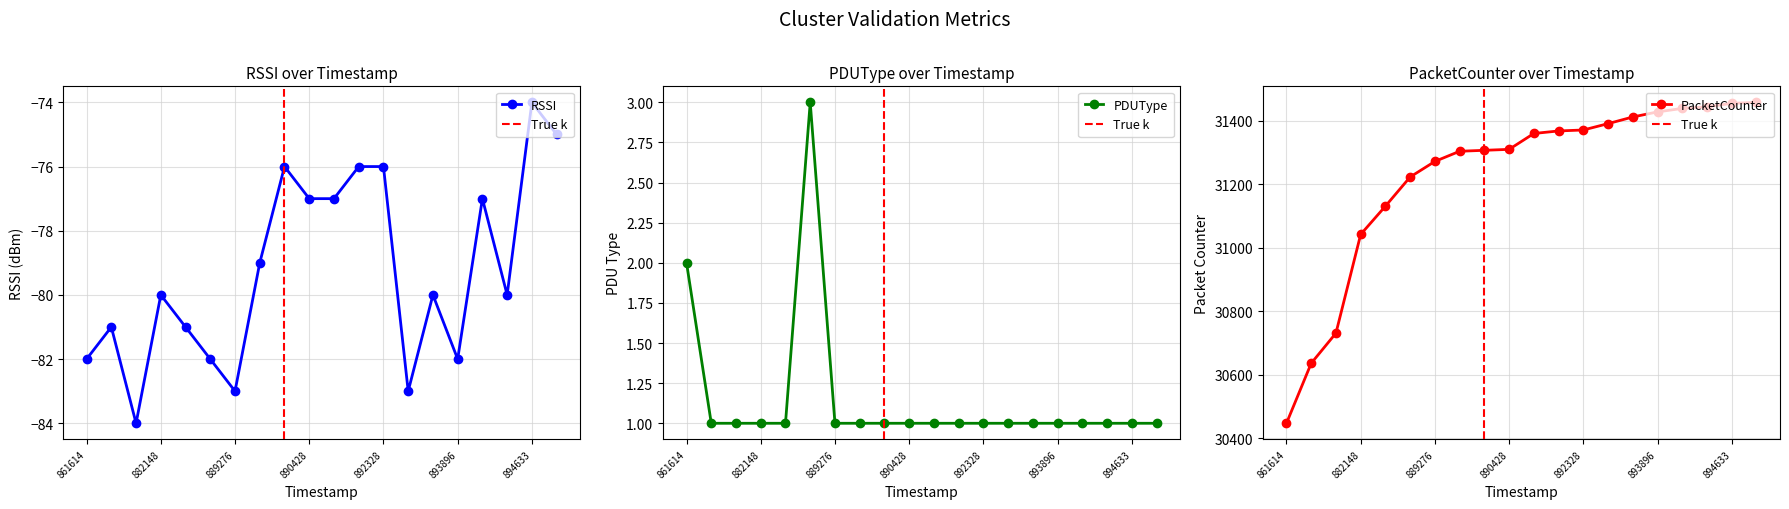

The value of PDUType at 894317733 is 1. True or false?

False